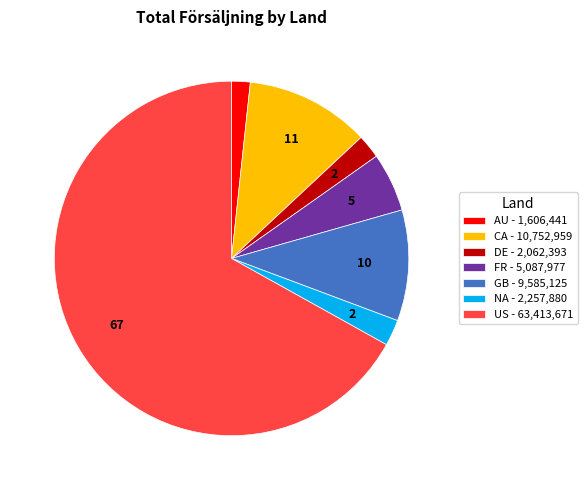

Does US - 63,413,671 account for over 50% of the chart?

Yes